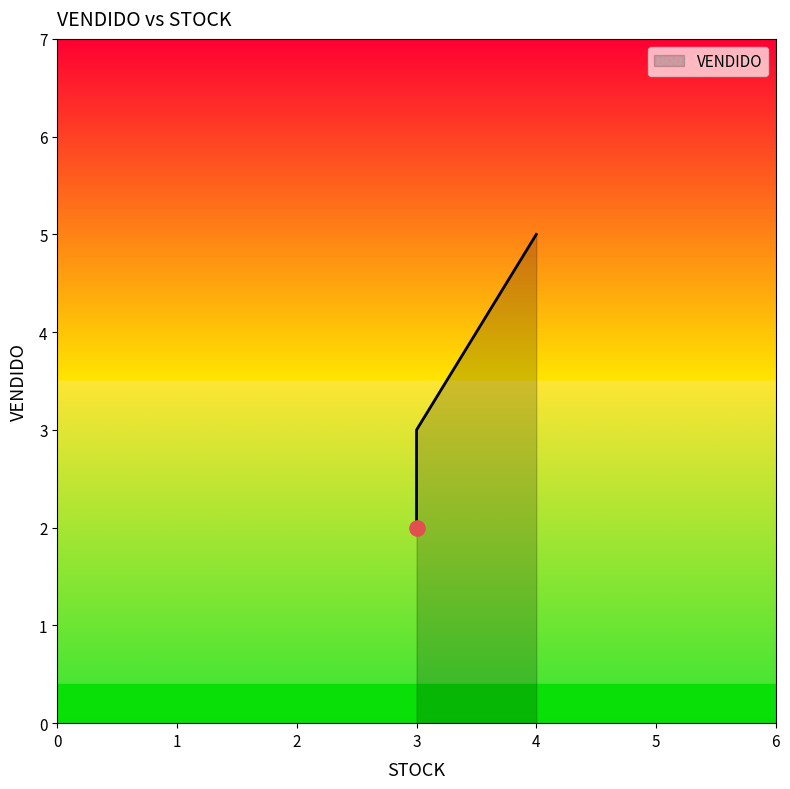

Which has a higher value, 3 or 4?

4